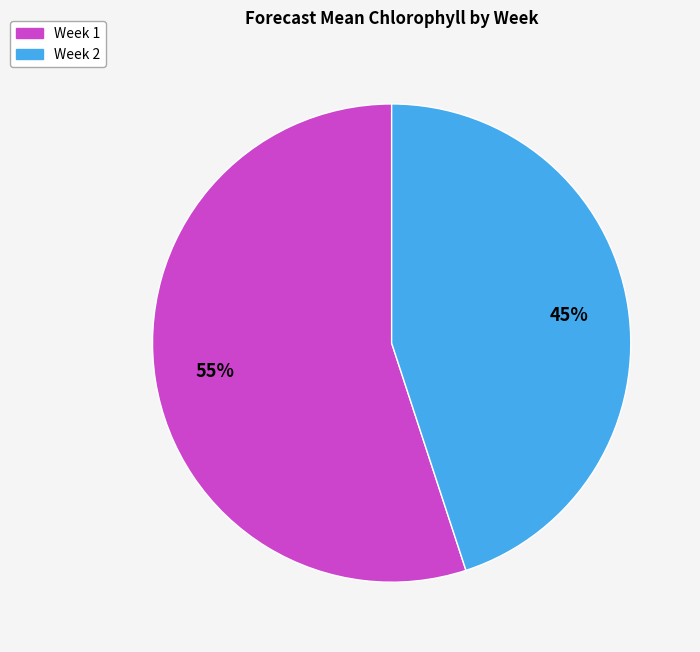

Count the number of slices in the pie.

2